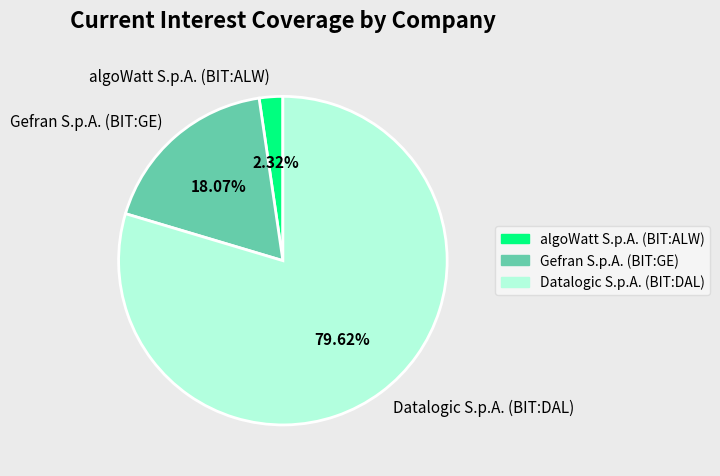

Combined, what portion of the pie is Gefran S.p.A. (BIT:GE) and Datalogic S.p.A. (BIT:DAL)?

97.7%